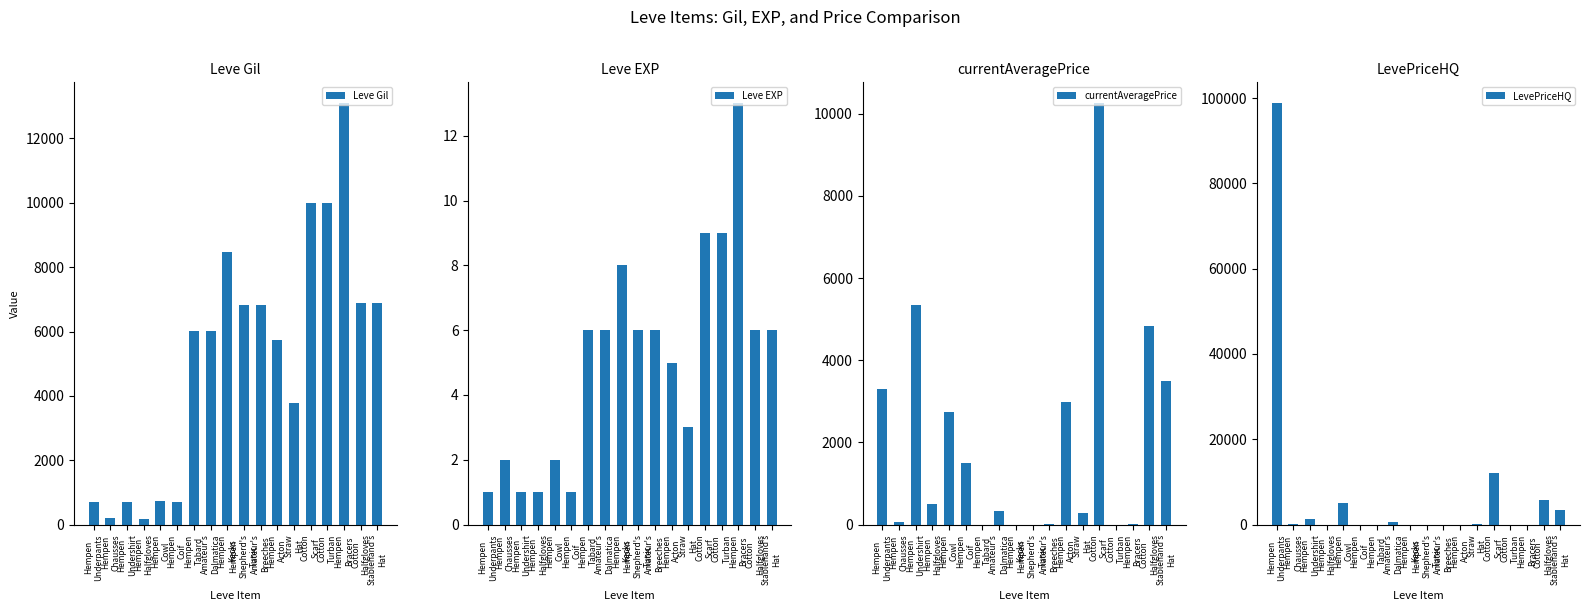

What is the difference between the highest and lowest values at Cotton
Scarf?

11991